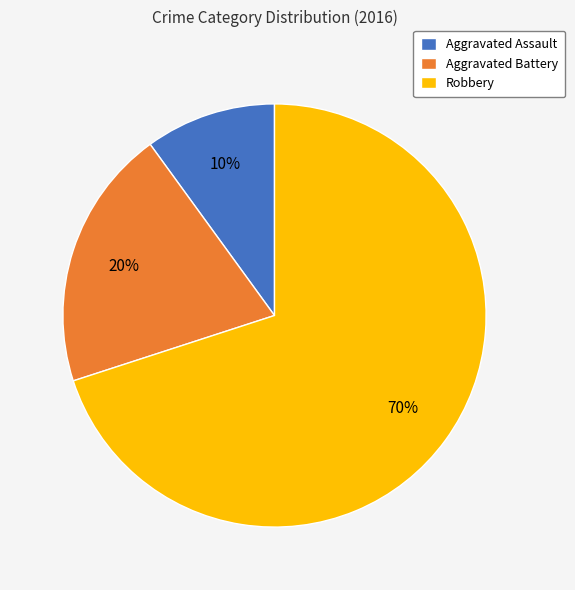

Does Aggravated Assault represent more than half of the total?

No